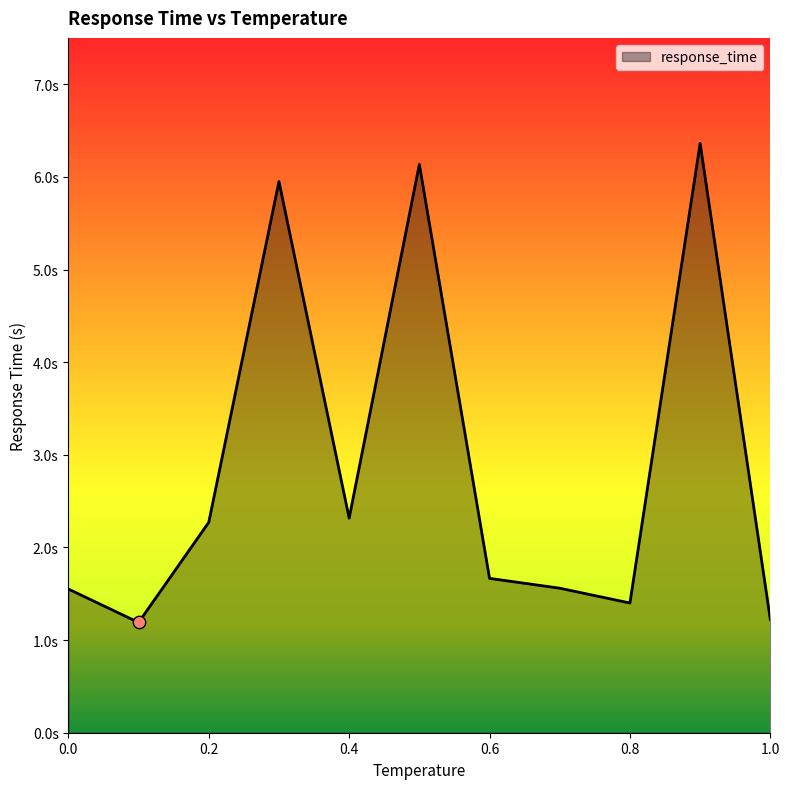

Does the chart have visible grid lines?

No